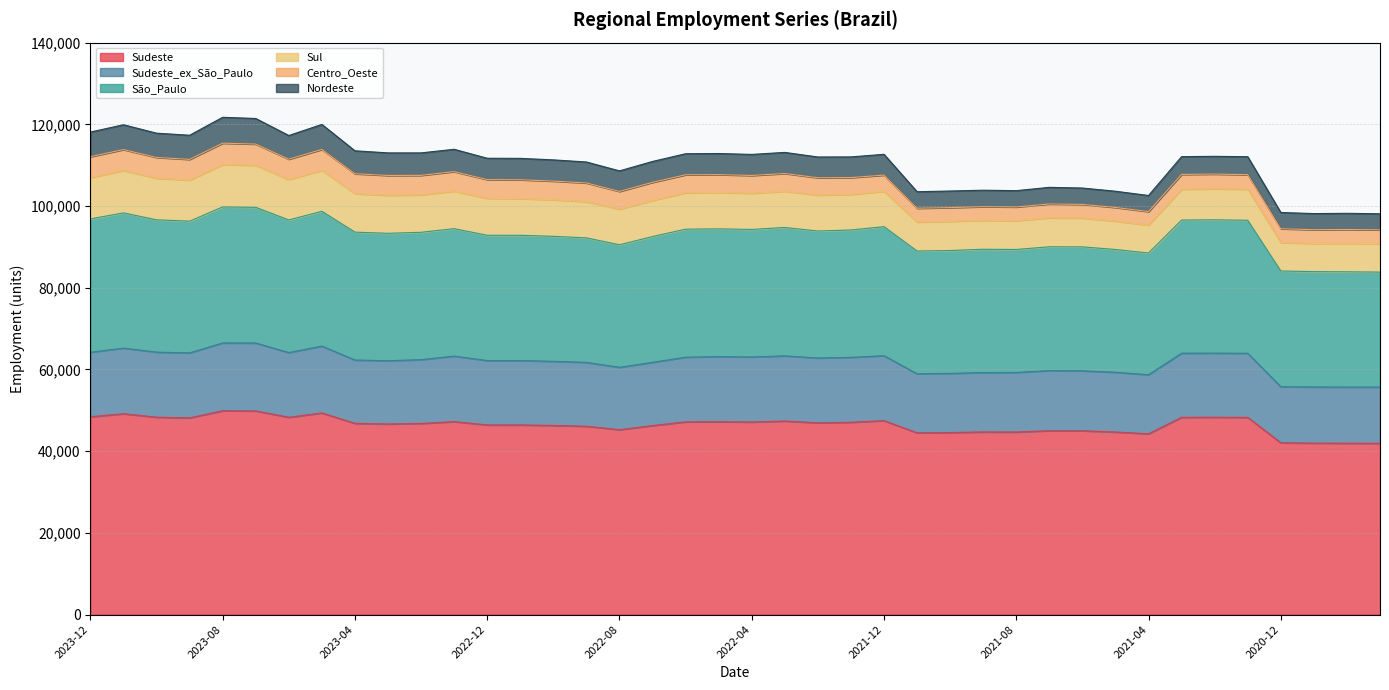

What position from the left is 2021-06?

31